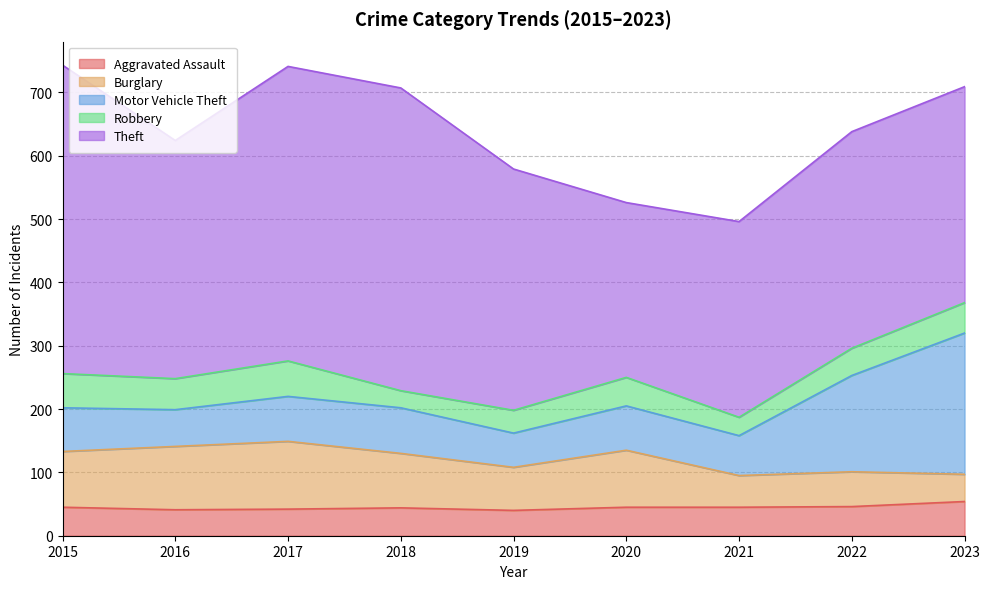

What are all the series names shown in the legend?

Aggravated Assault, Burglary, Motor Vehicle Theft, Robbery, Theft